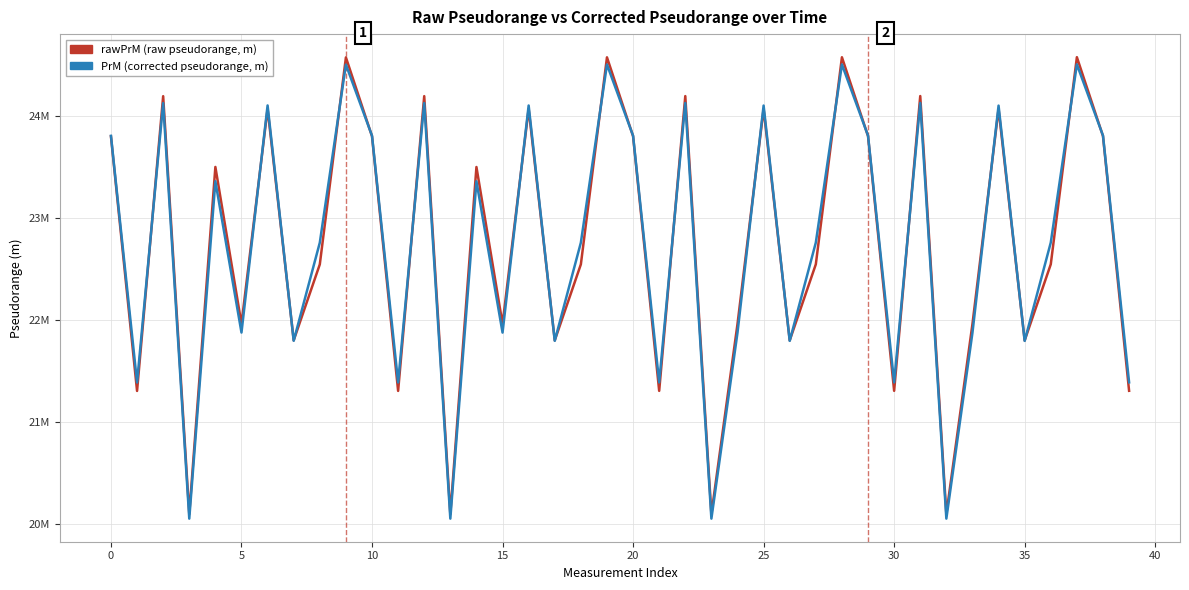

True or false: PrM has a value of 22758372.2 at 27.

True